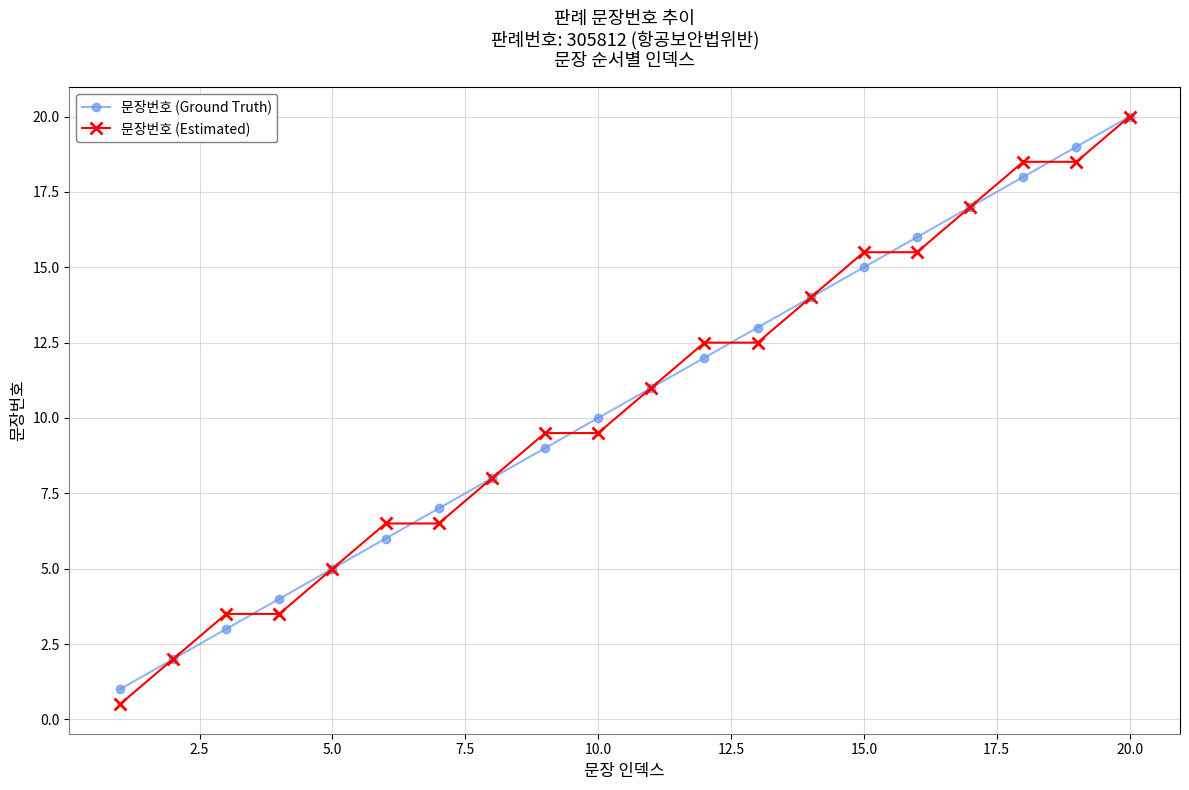

What is the value of the 문장번호 (Ground Truth) point at the 12th from the left?

12.0